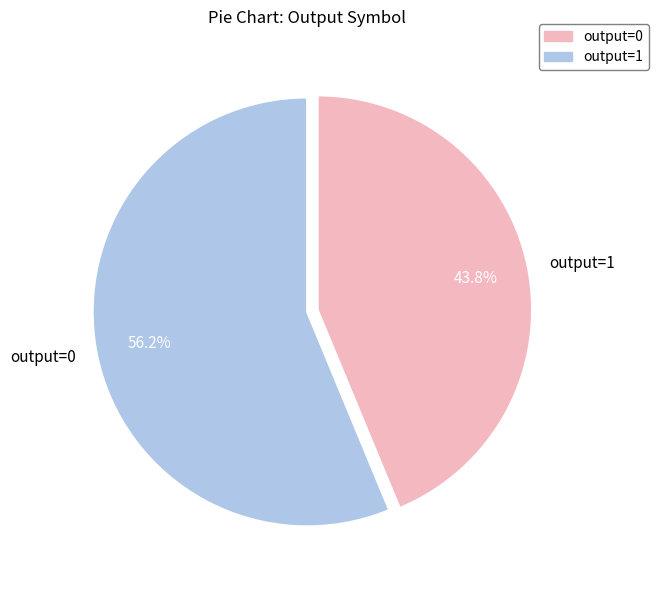

Does output=1 account for over 50% of the chart?

No